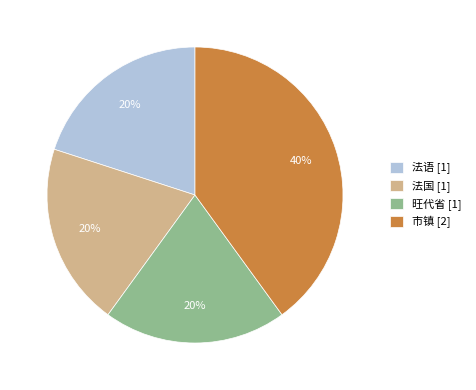

Count the number of slices in the pie.

4